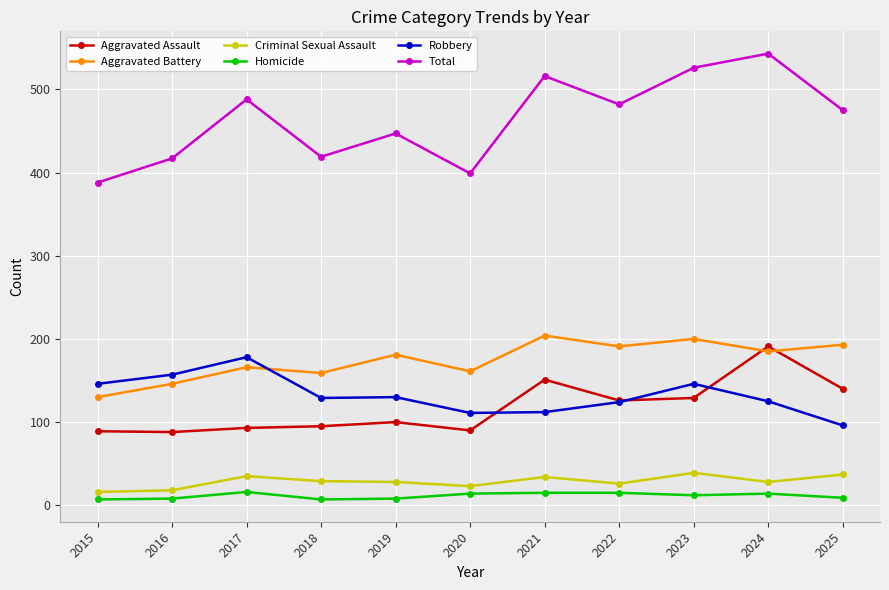

What is the average value of the Total series?

464